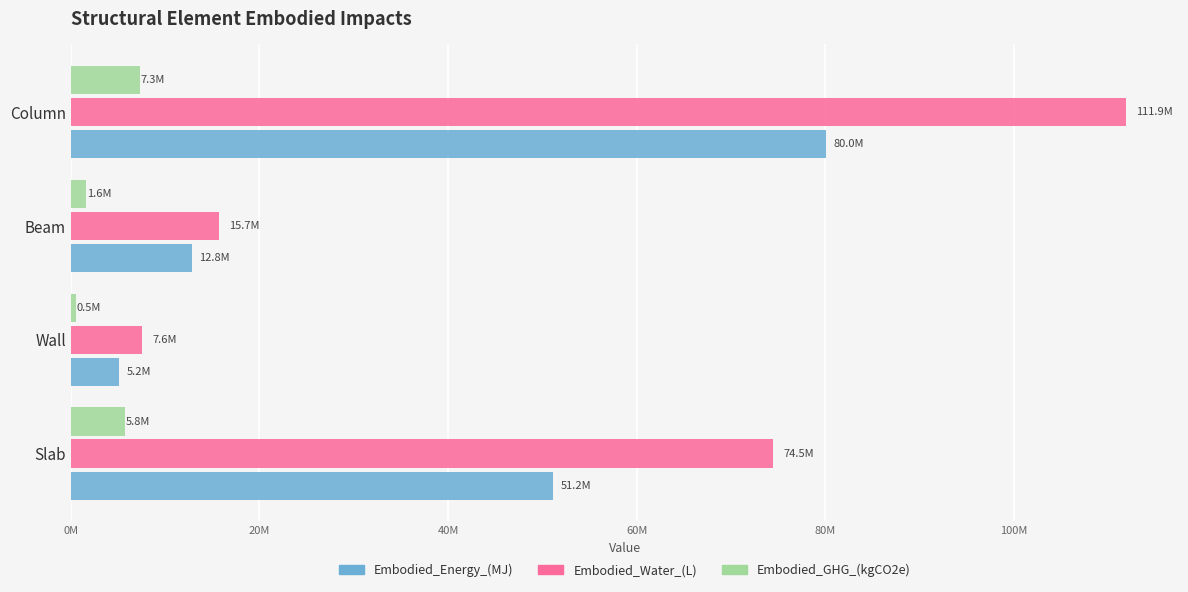

What are all the series names shown in the legend?

Embodied_Energy_(MJ), Embodied_Water_(L), Embodied_GHG_(kgCO2e)